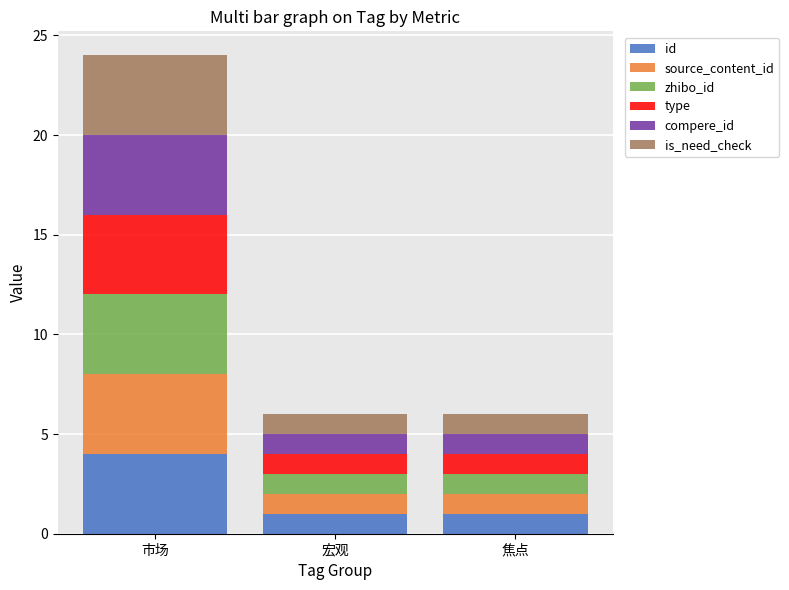

Is it true that id equals 1 at 焦点?

True